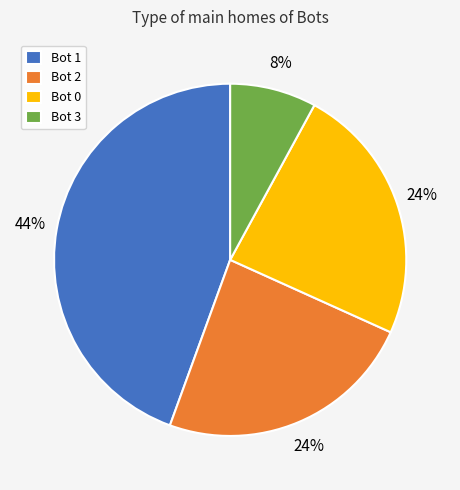

How many segments does this pie chart have?

4